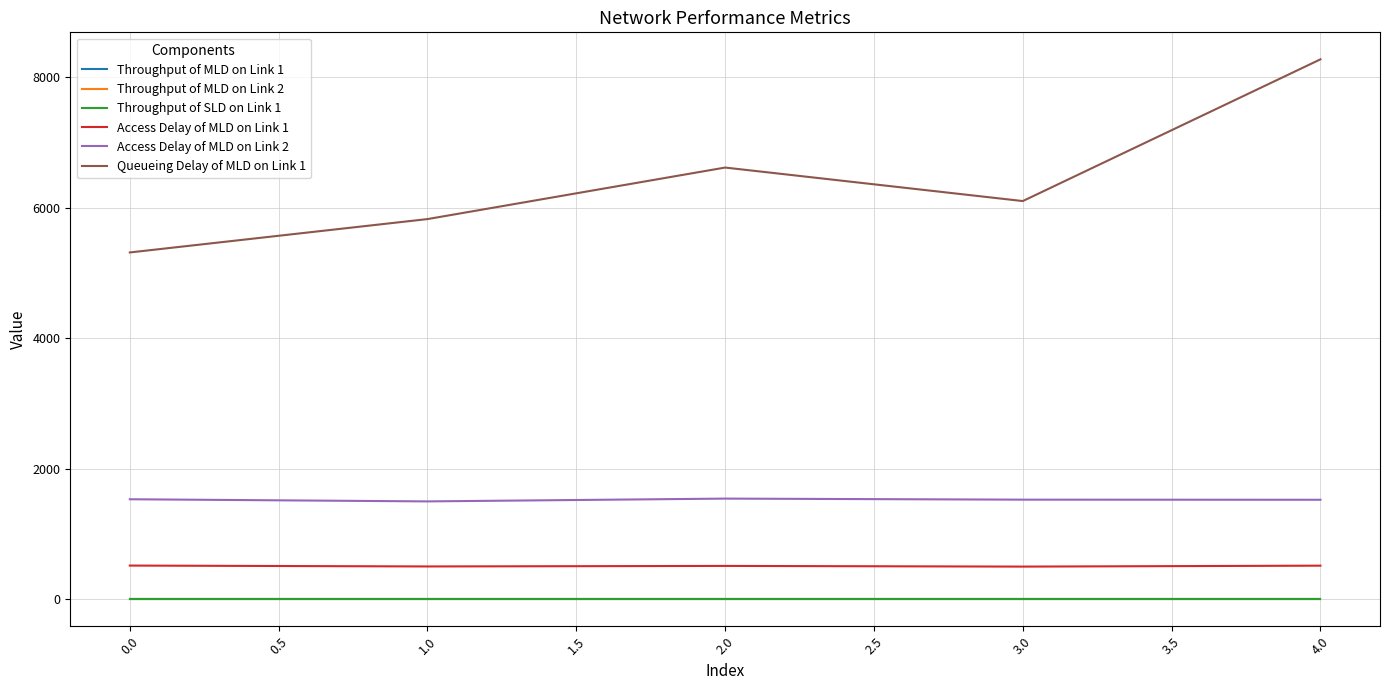

What is the highest value of the Access Delay of MLD on Link 2 series?

1542.8